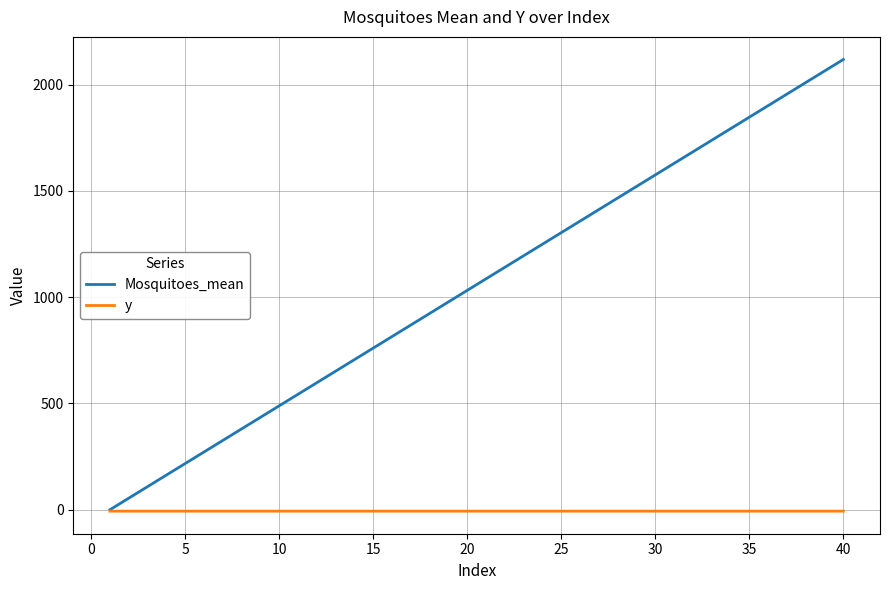

Which series has the widest spread of values?

Mosquitoes_mean